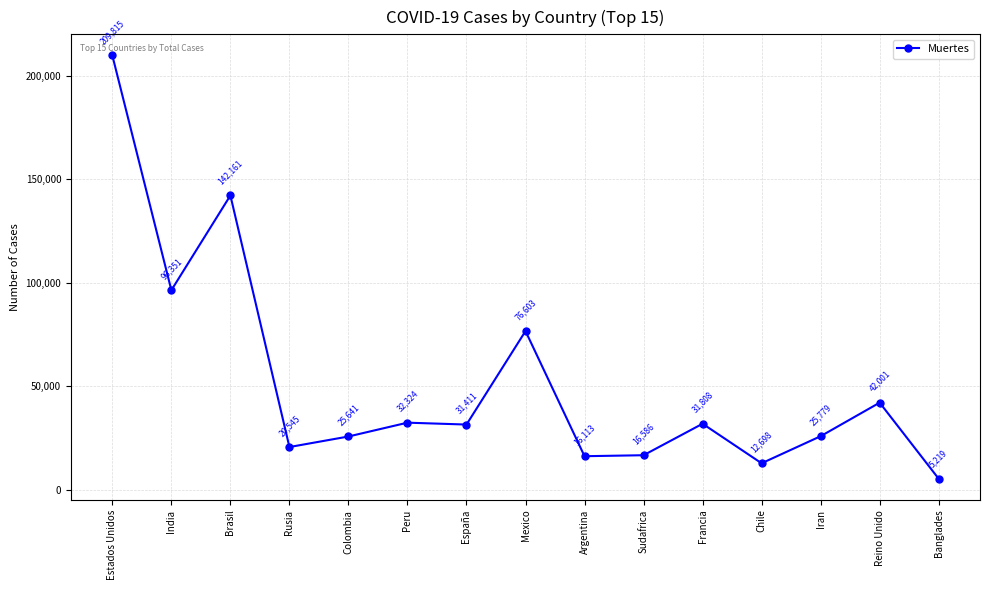

Where is the data nearest to the value 107517?

India